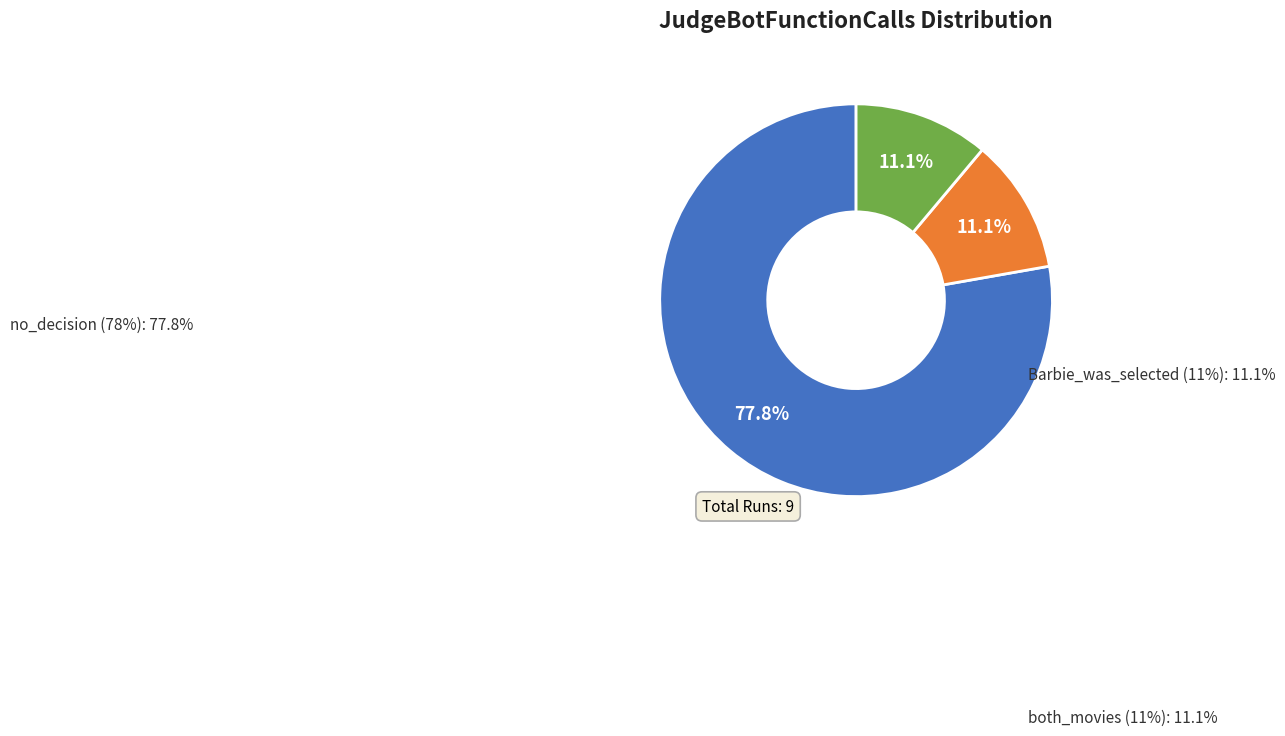

Does any single category account for the majority?

Yes